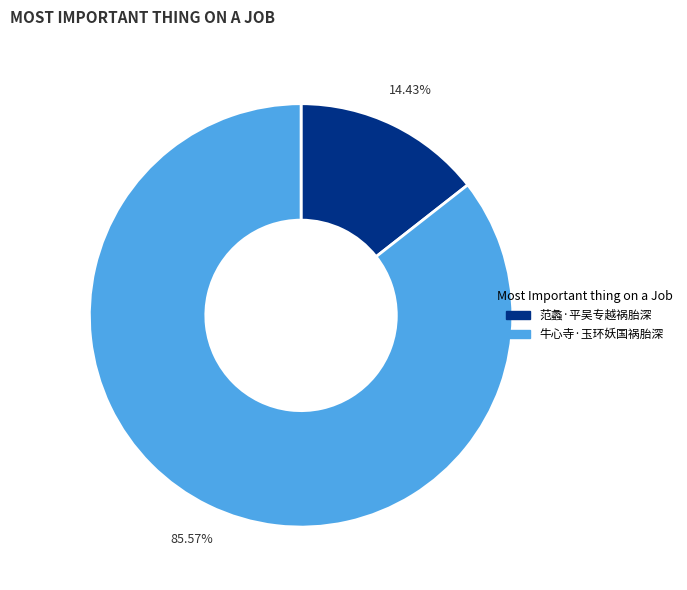

Rank the categories by value from highest to lowest.

牛心寺·玉环妖国祸胎深, 范蠡·平吴专越祸胎深